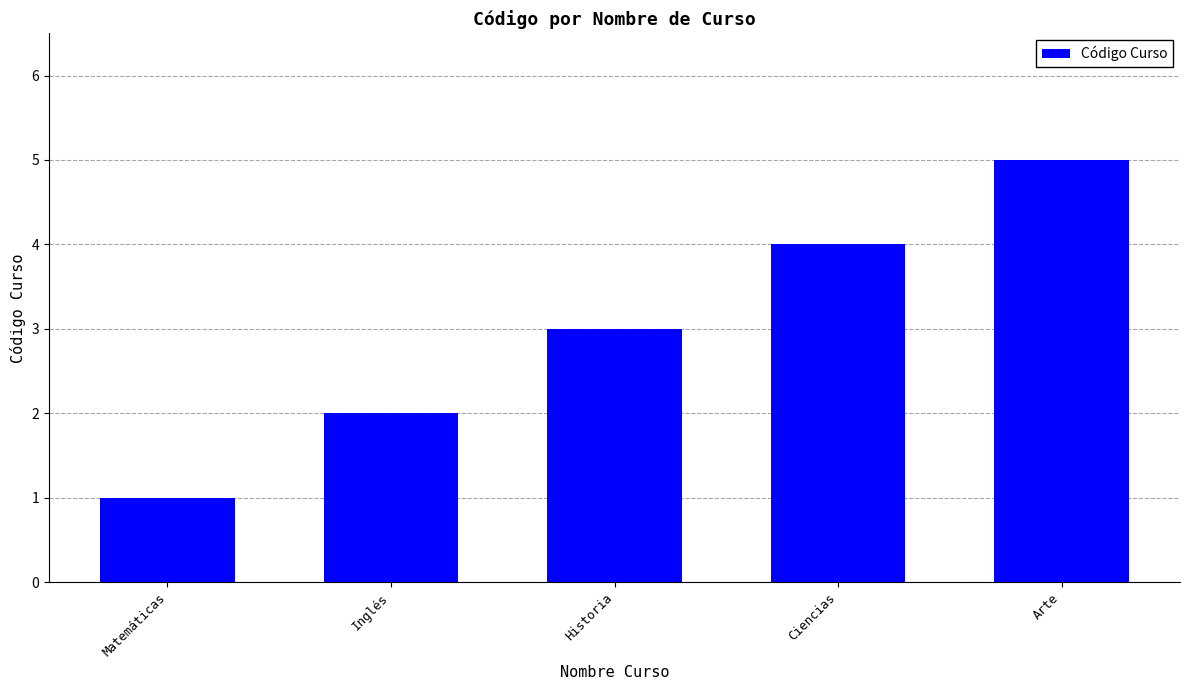

What is the difference between the second highest and second lowest values?

2